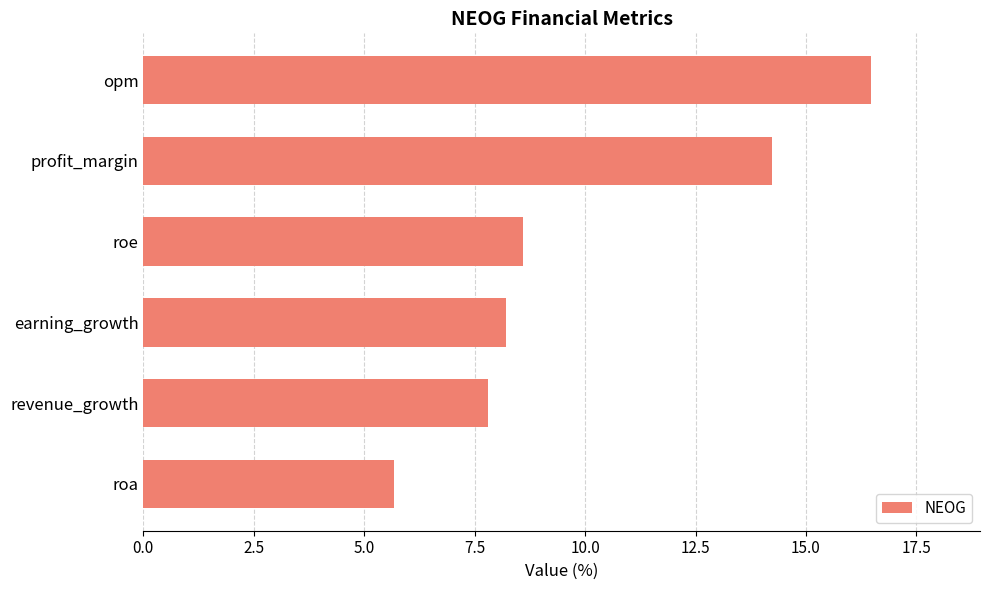

Reading top to bottom, list all the values displayed in this chart.

opm=16.5	profit_margin=14.2	roe=8.6	earning_growth=8.2	revenue_growth=7.8	roa=5.7